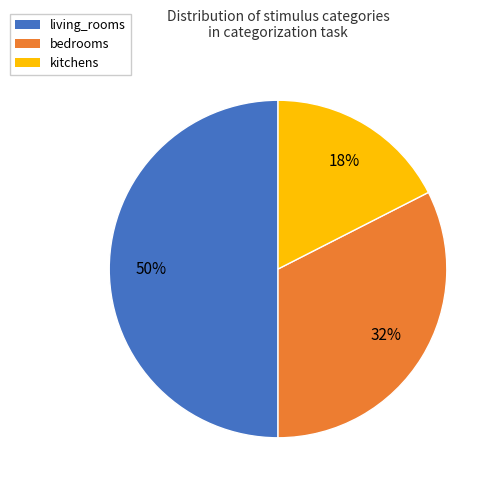

Combined, do kitchens and living_rooms account for over 50%?

Yes